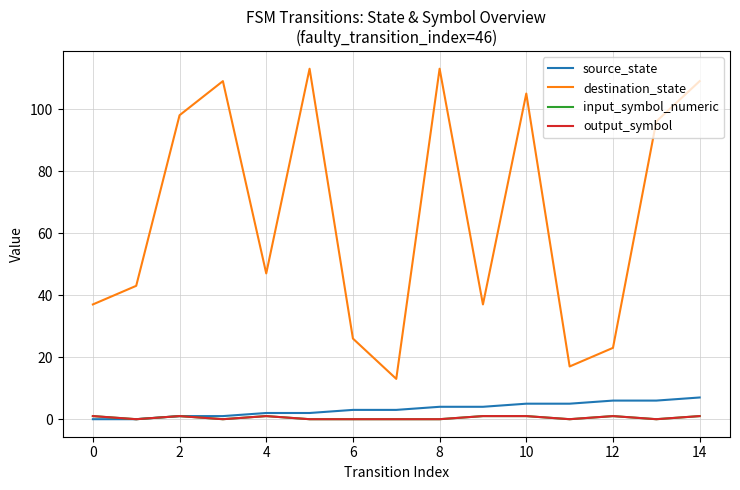

Does the chart have visible grid lines?

Yes